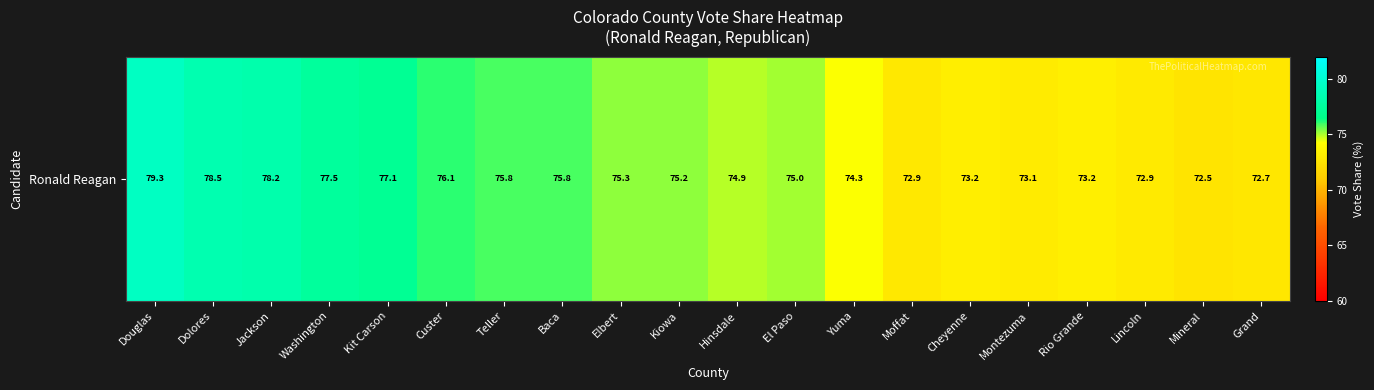

How many distinct data groups are displayed?

1